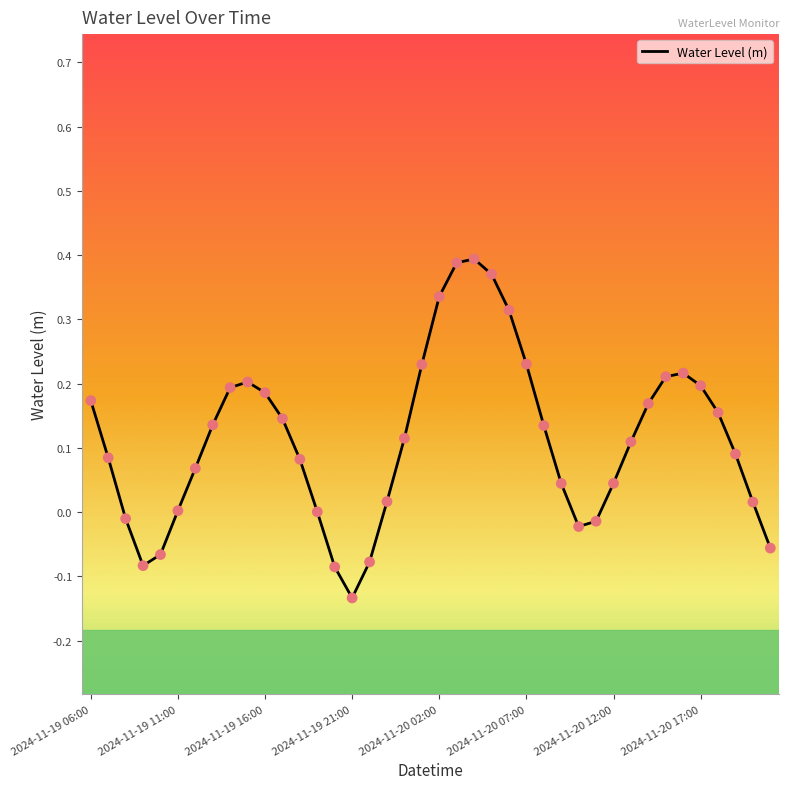

What is the difference between the maximum and minimum values?

0.5